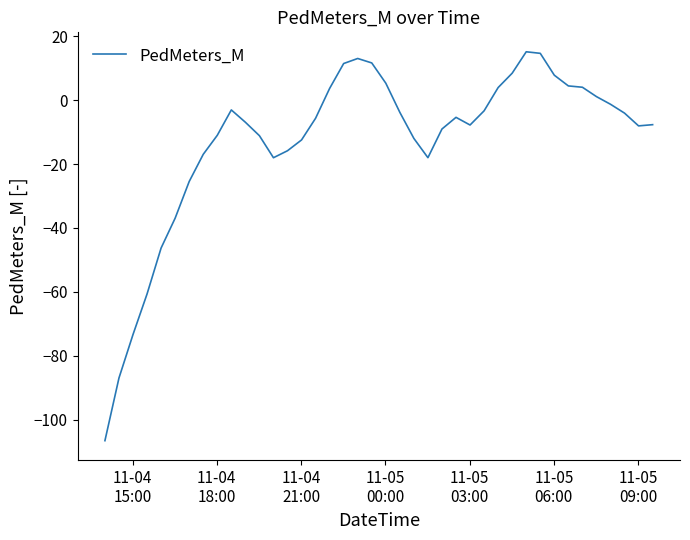

How many negative values are there?

27